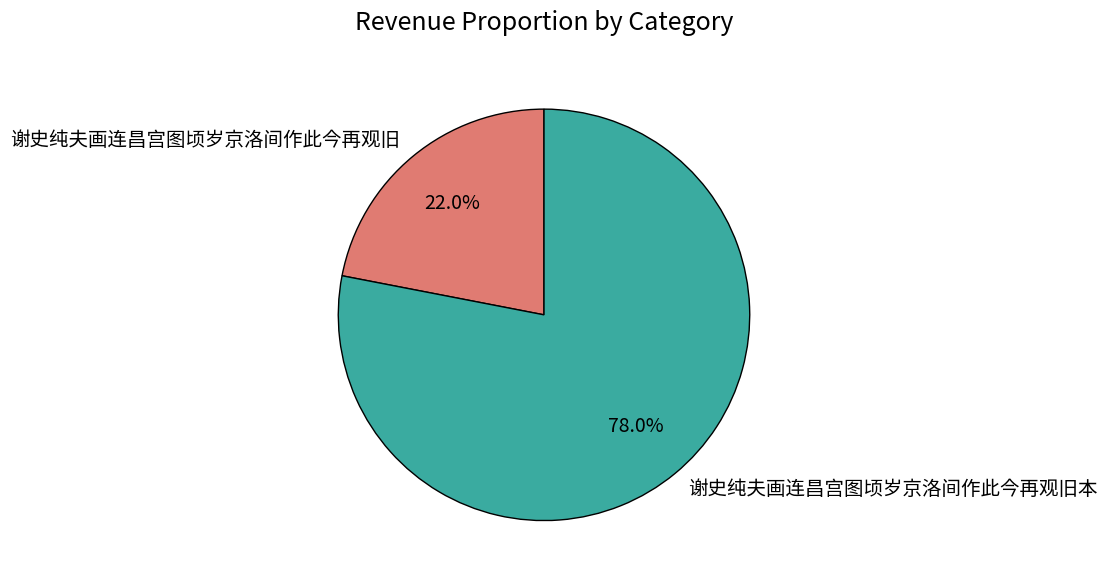

The 谢史纯夫画连昌宫图顷岁京洛间作此今再观旧 slice represents 14% of the pie. True or false?

False